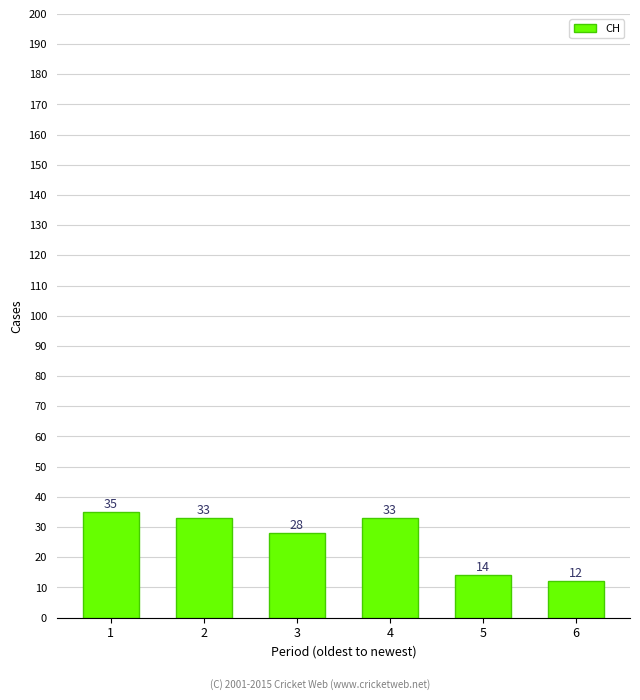

What is the smallest value displayed?

12